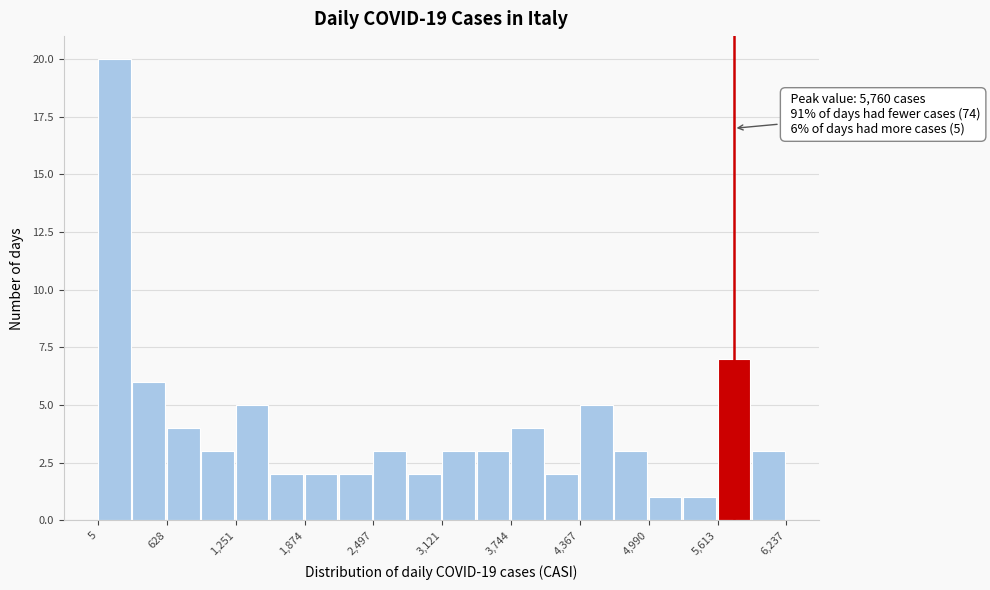

Read against the x-axis, roughly where is the centre of the tallest bar?

200